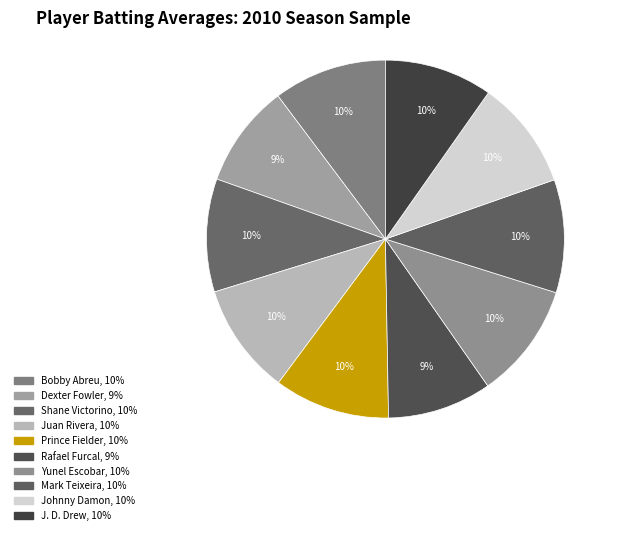

How many slices are in this pie chart?

10